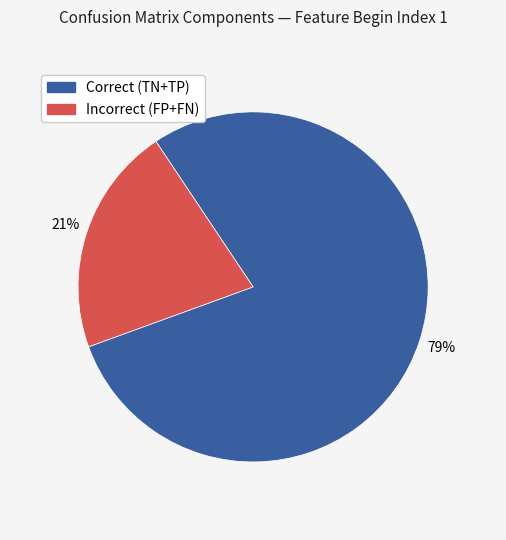

Does any single category account for the majority?

Yes